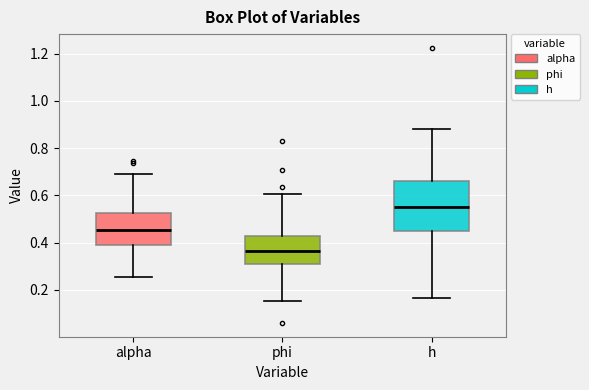

Reading left to right, transcribe this box plot: for each box, give where its median line is, the range the box spans, and where its two whiskers end, as read against the y-axis. The values are not printed on the chart, so give them approximately, as read against the axis.

alpha: median 0.46, box 0.40 to 0.52, whiskers 0.26 to 0.70
phi: median 0.36, box 0.30 to 0.42, whiskers 0.16 to 0.60
h: median 0.56, box 0.46 to 0.66, whiskers 0.16 to 0.88